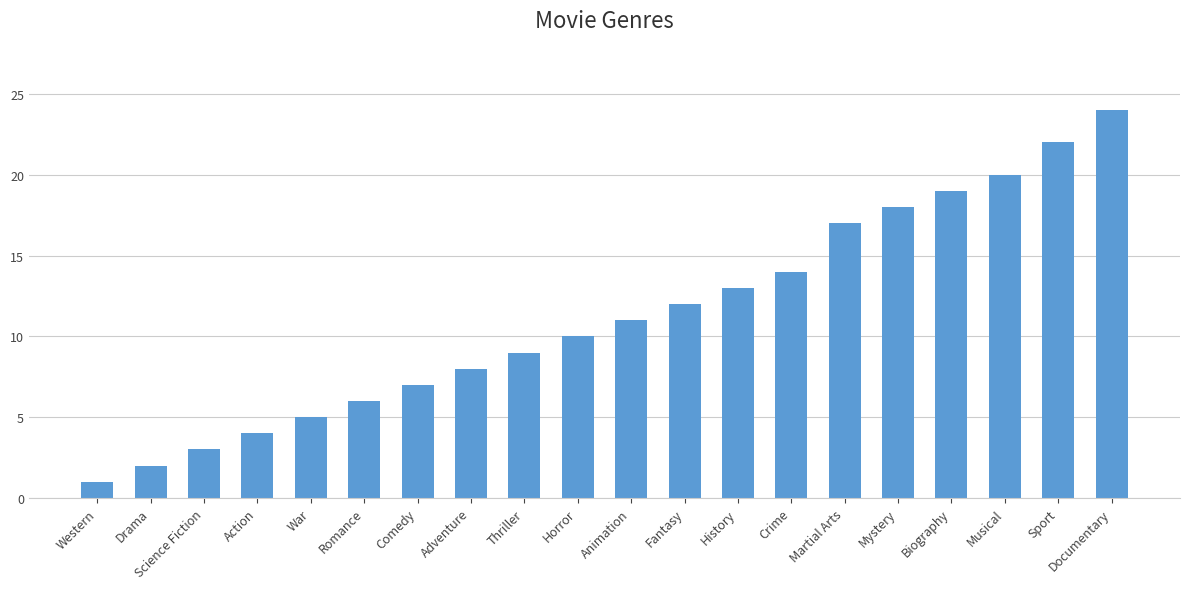

Read the value at Animation, to the nearest 10.

10